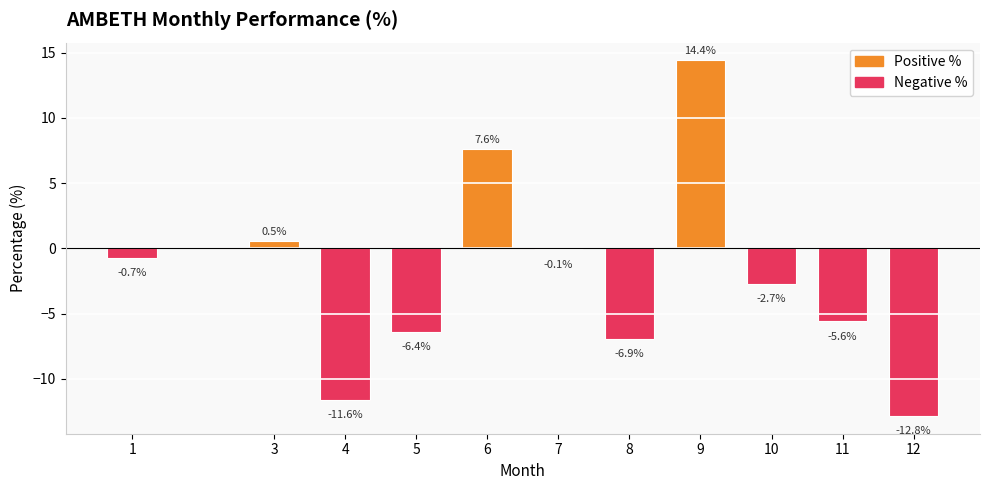

The value at 9 is 14.4. True or false?

True